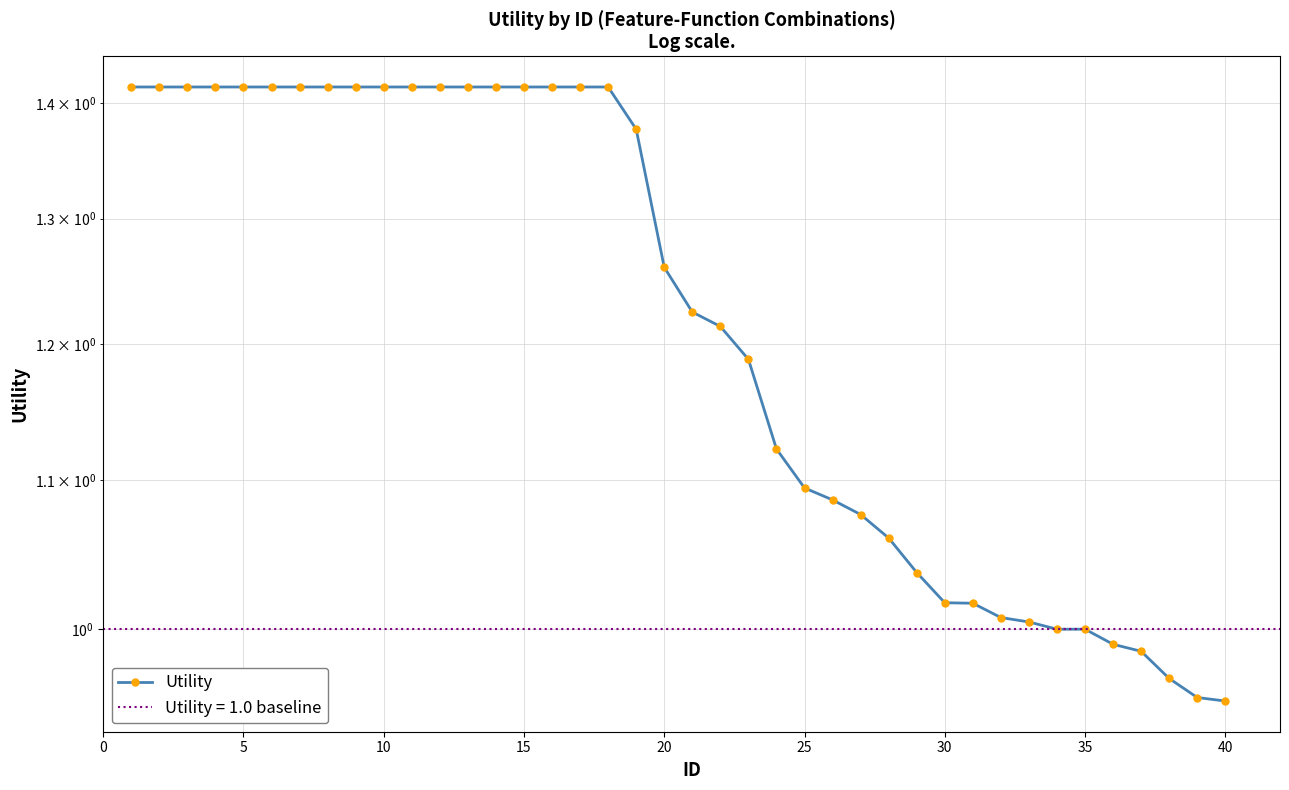

What is the average value?

1.2